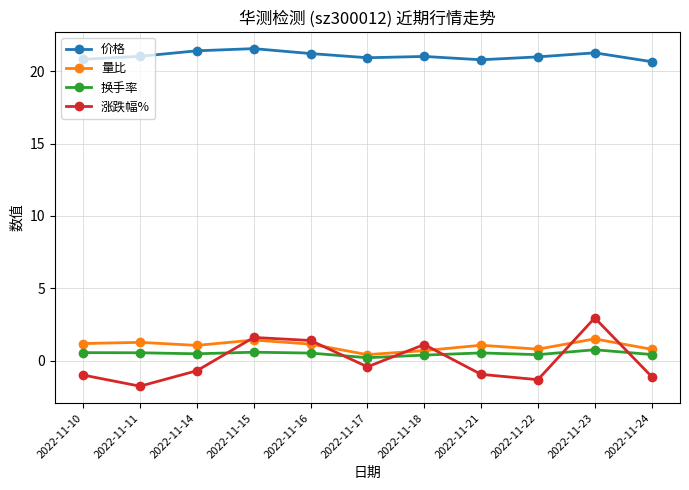

What is the average value of the 价格 series?

21.1